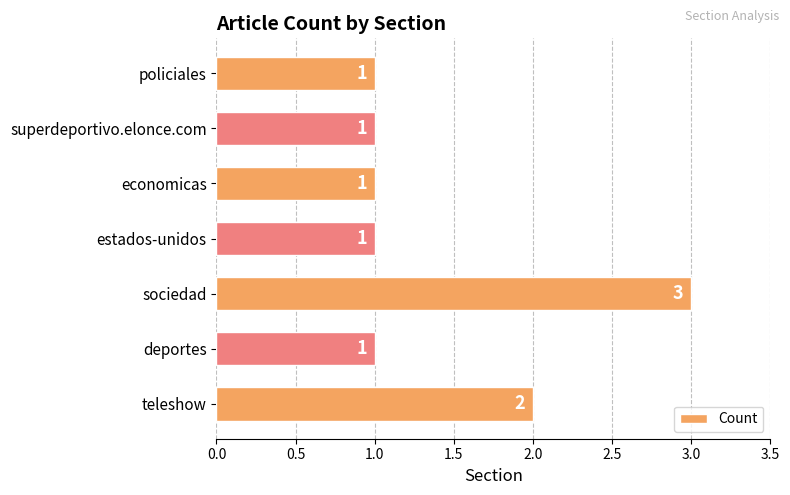

Which has a higher value, estados-unidos or teleshow?

teleshow